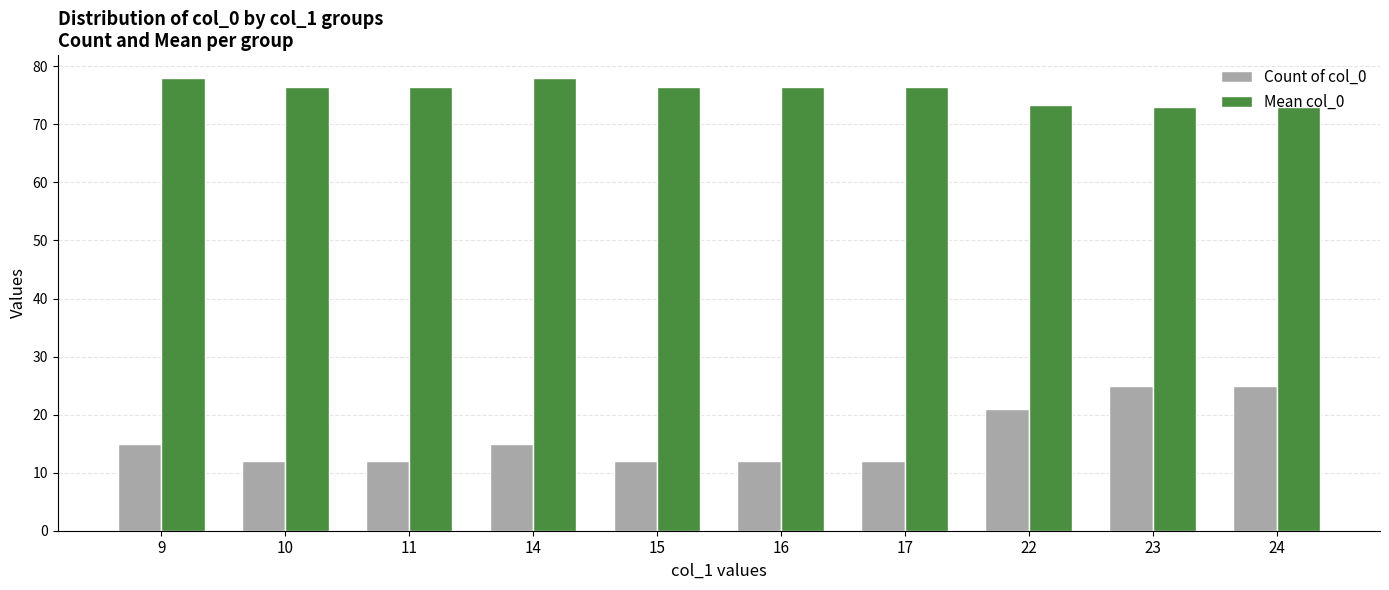

Rank the series by their average value, from highest to lowest.

Mean col_0, Count of col_0